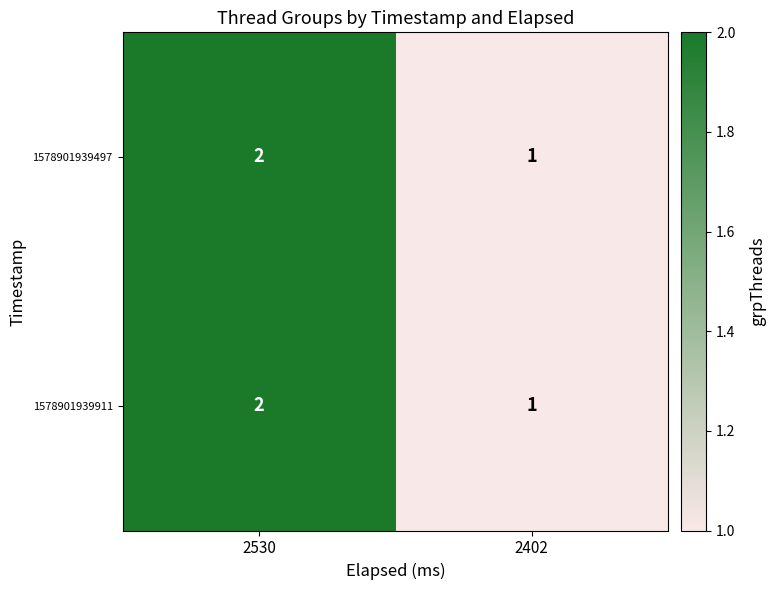

At which label is 1578901939497 closest to 1?

2402